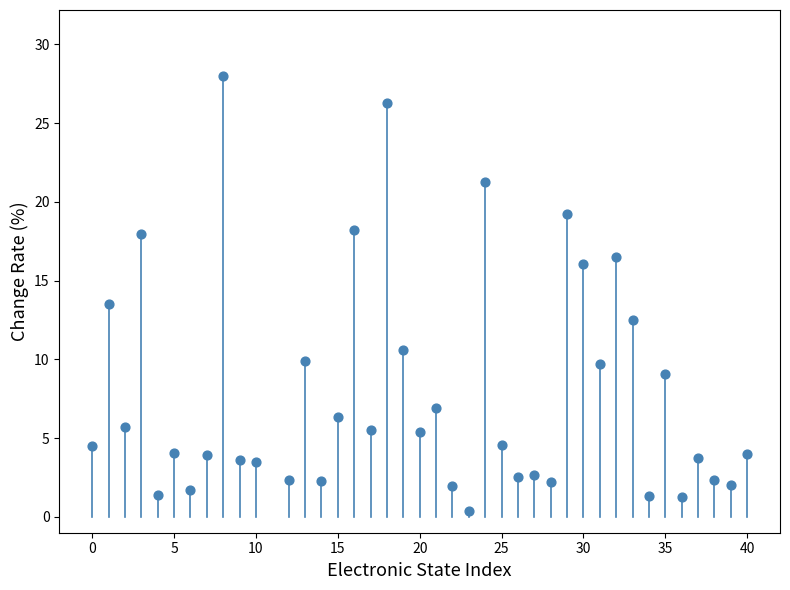

What is the range of Y values (max minus min)?

27.6